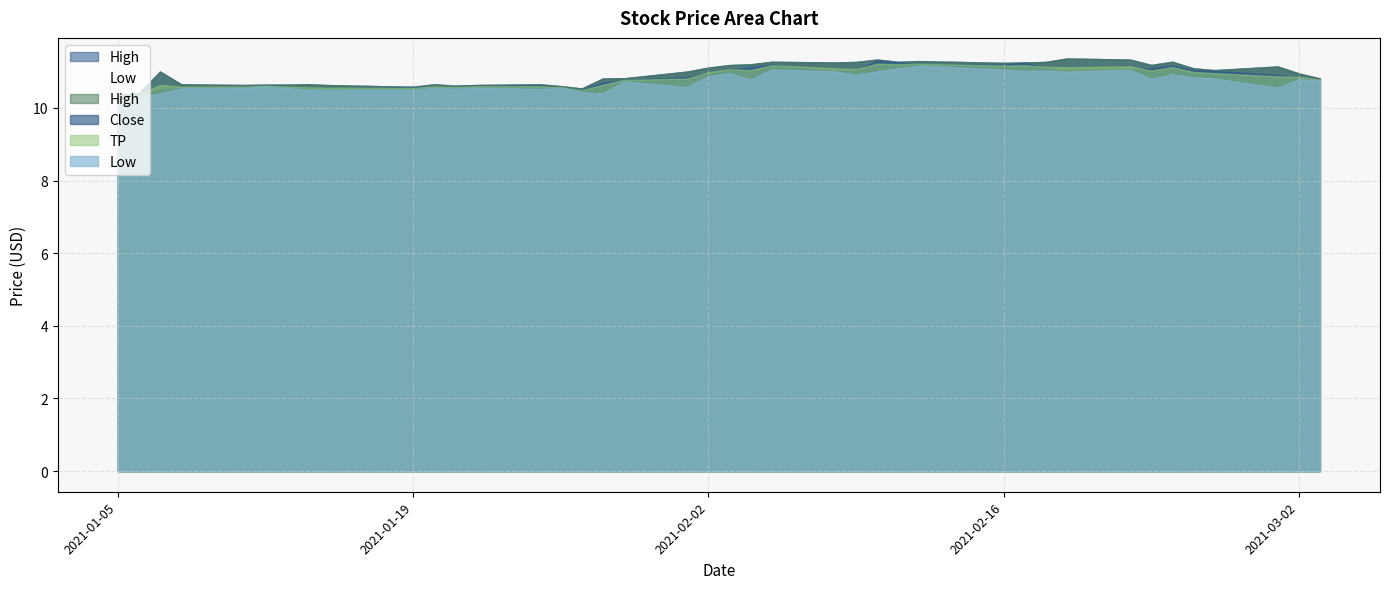

Which has a higher value, 2021-01-25 or 2021-01-15?

2021-01-25